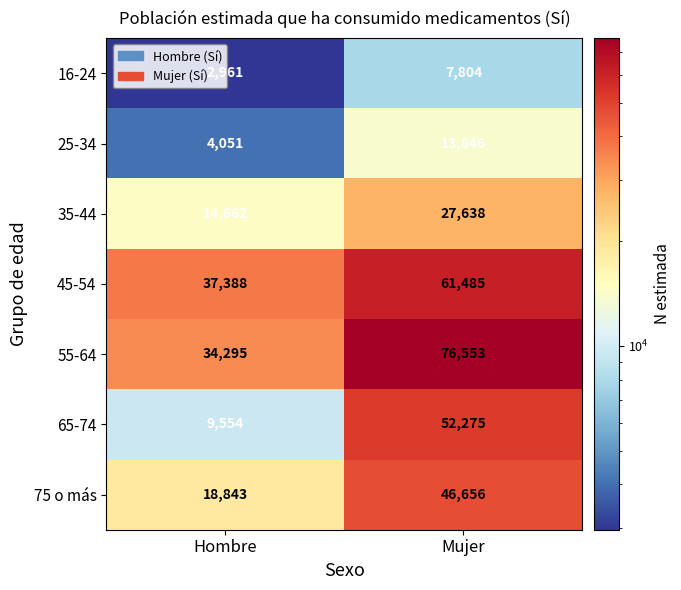

Rank the series at Hombre from lowest to highest value.

16-24, 25-34, 65-74, 35-44, 75 o más, 55-64, 45-54